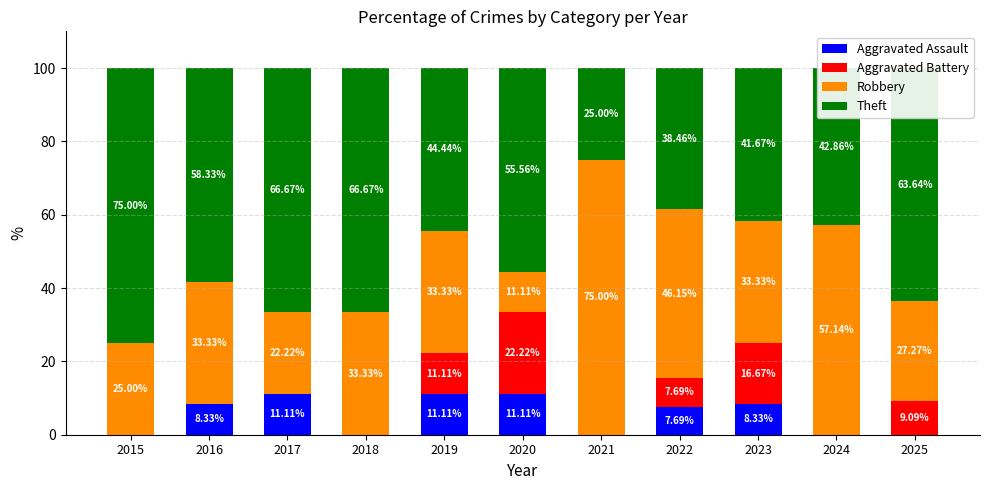

What are all the series names shown in the legend?

Aggravated Assault, Aggravated Battery, Robbery, Theft